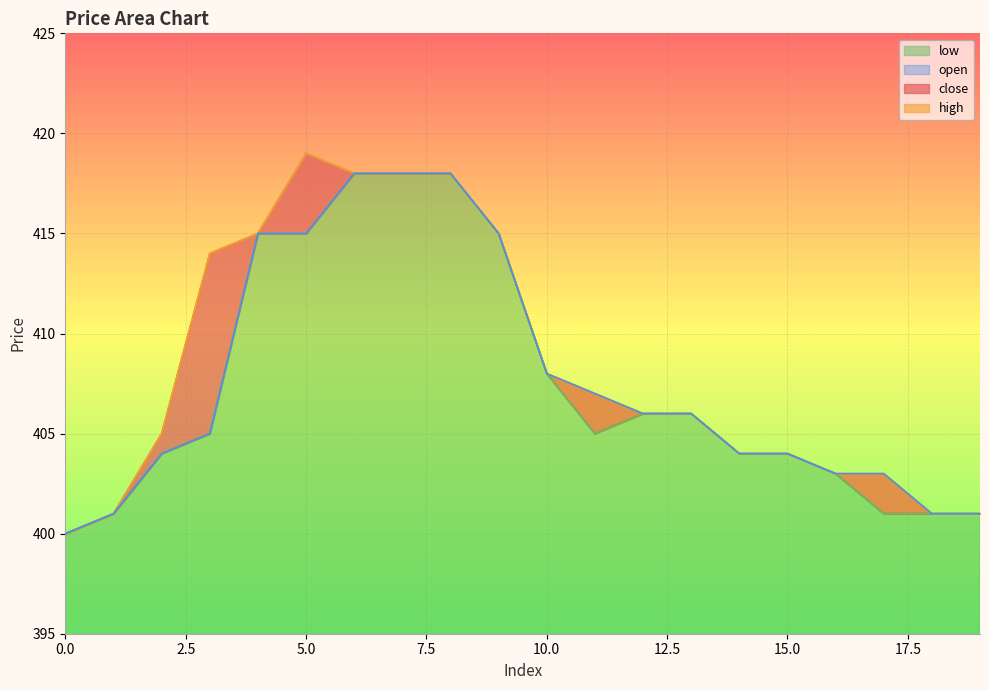

Reading left to right, list all the values displayed in this chart.

close: 400	401	405	414	415	419	418	418	418	415	408	405	406	406	404	404	403	401	401	401
high: 400	401	405	414	415	419	418	418	418	415	408	407	406	406	404	404	403	403	401	401
low: 400	401	404	405	415	415	418	418	418	415	408	405	406	406	404	404	403	401	401	401
open: 400	401	404	405	415	415	418	418	418	415	408	407	406	406	404	404	403	403	401	401